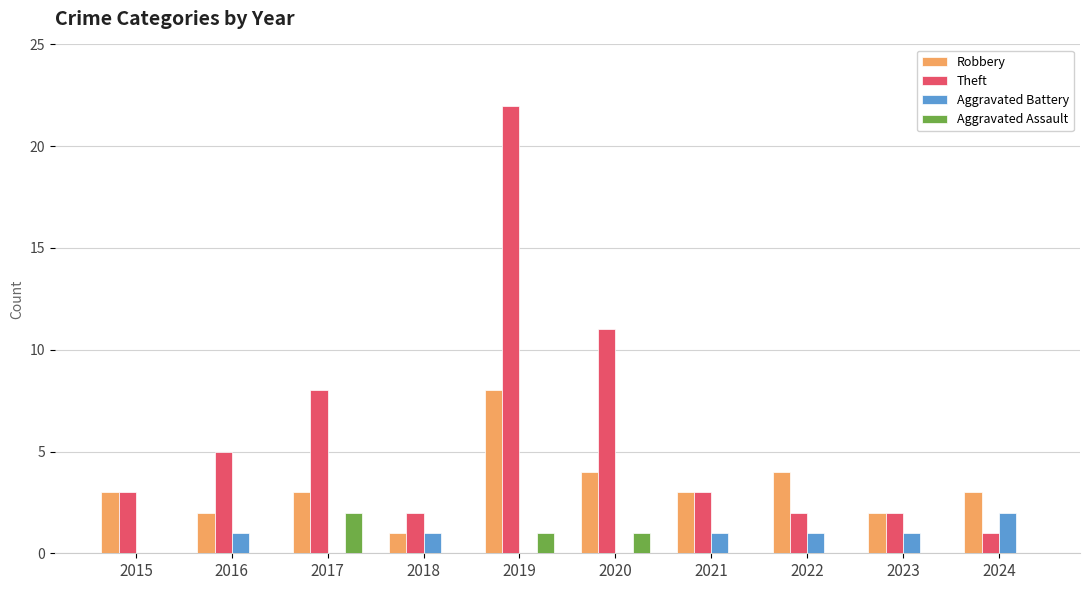

Which category has the highest value across all series?

2019